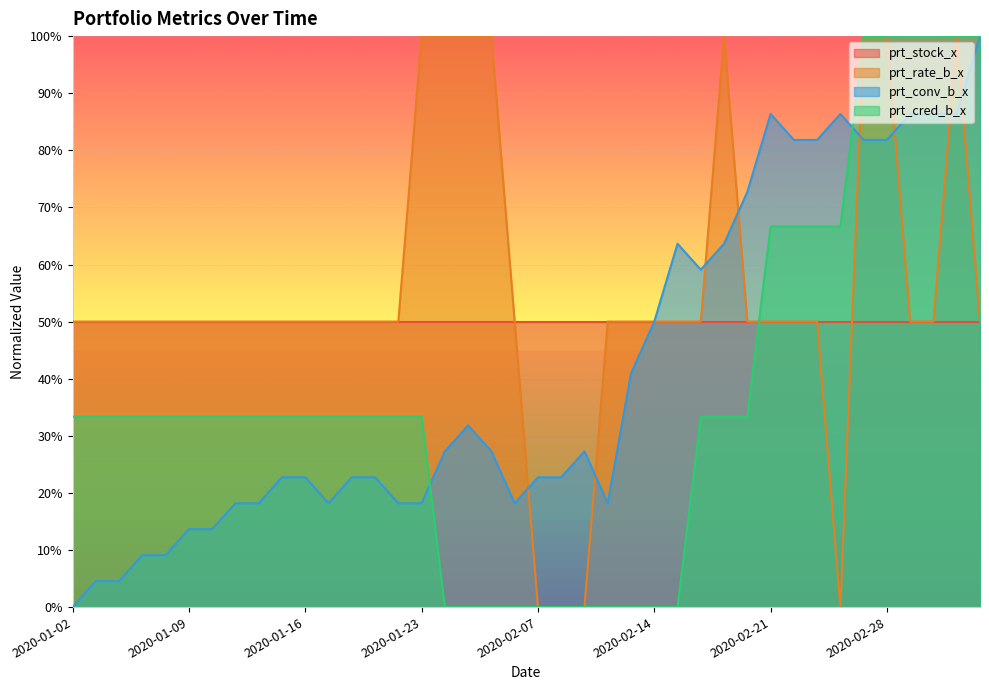

What are all the series names shown in the legend?

prt_stock_x, prt_rate_b_x, prt_conv_b_x, prt_cred_b_x